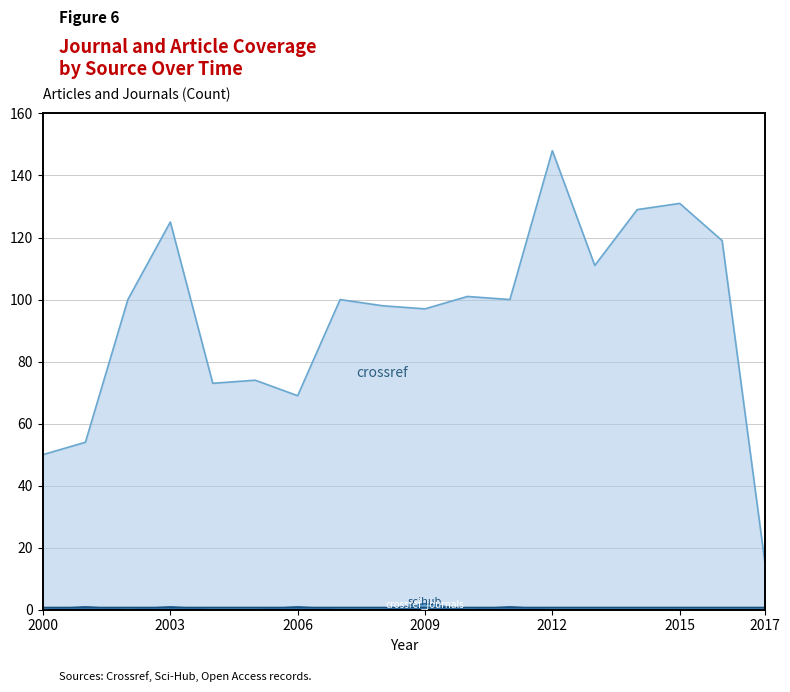

At which category is the sum across all series the highest?

2012